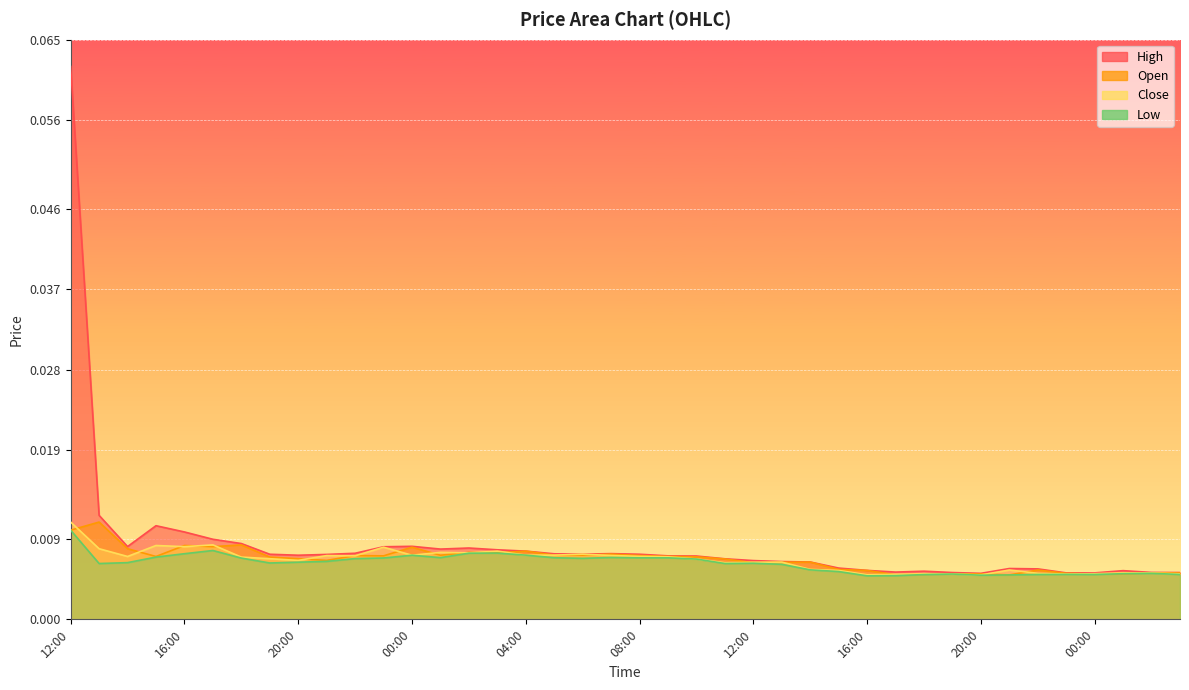

In low, how many points are higher than both neighbors (excluding endpoints)?

8